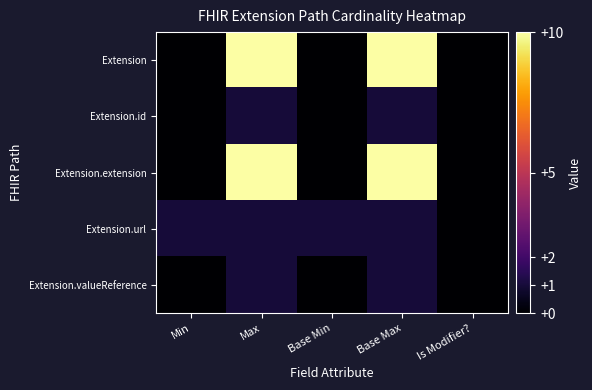

At which category is the sum across all series the highest?

Max